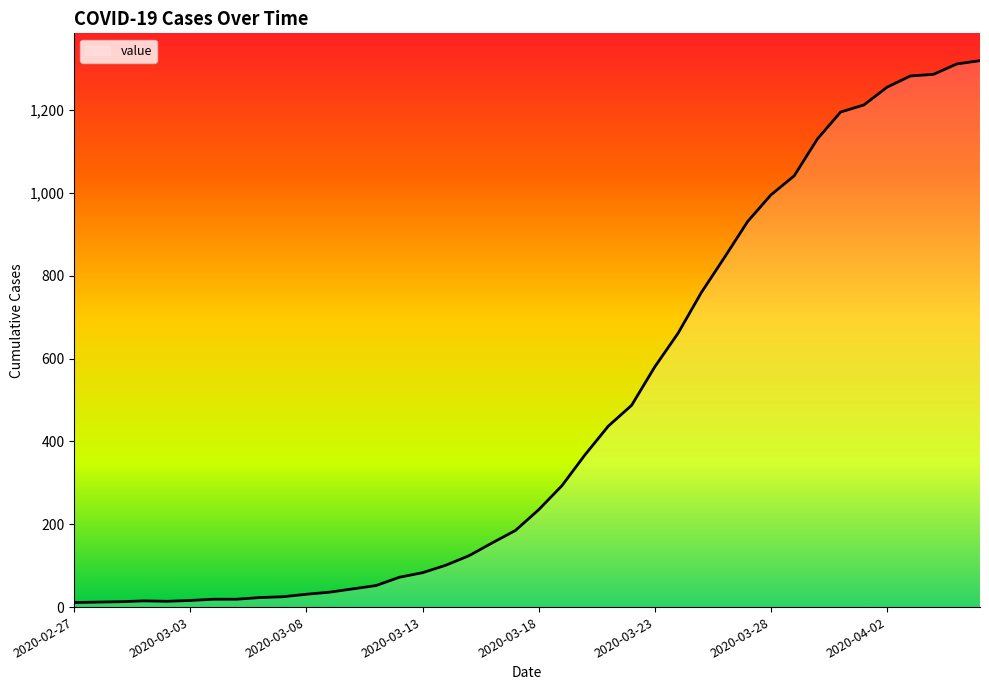

What is the greatest value displayed?

1319